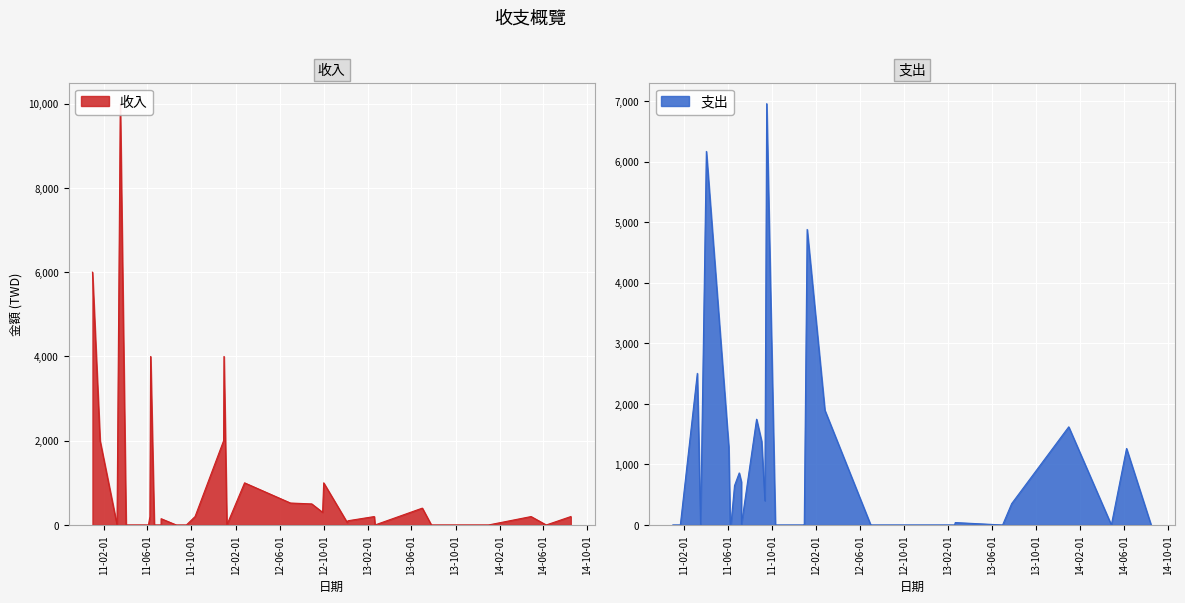

Between 2011-06-08 and 2011-03-18, which is larger?

2011-03-18